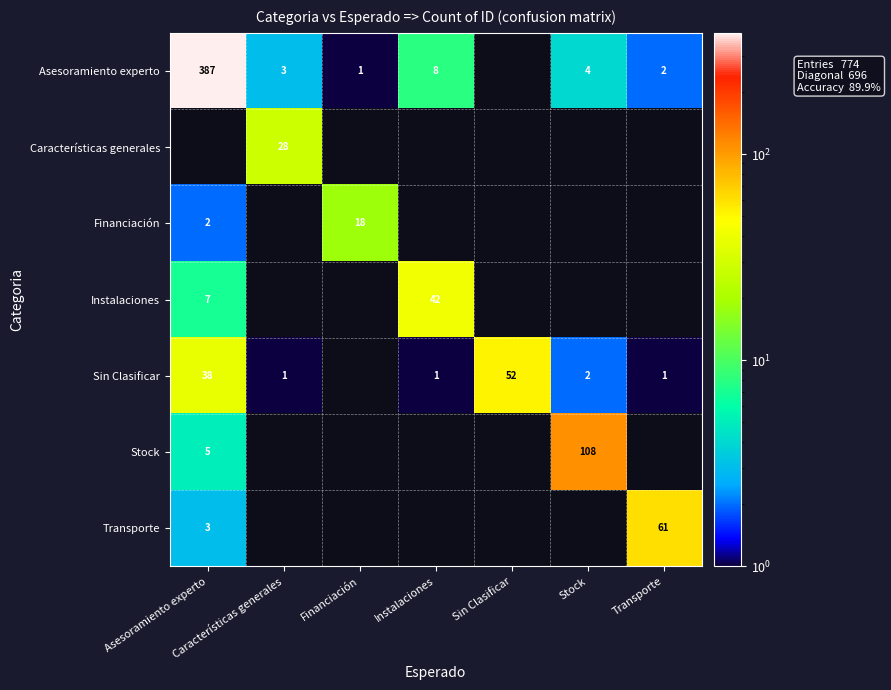

At which label is Sin Clasificar closest to 26?

Asesoramiento experto